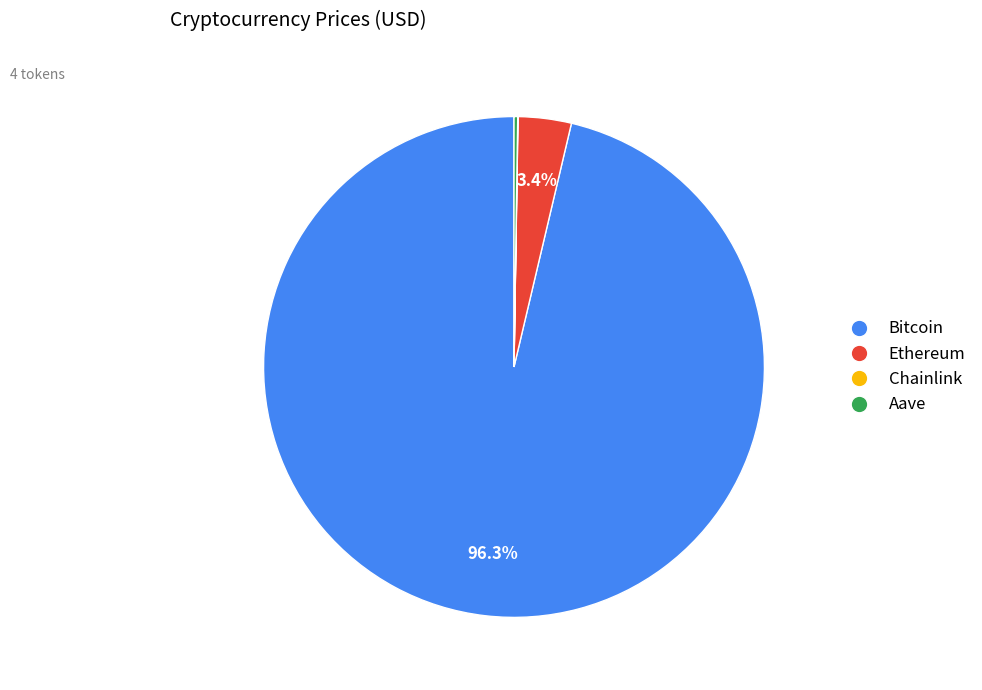

Which slice represents more than half of the pie?

Bitcoin